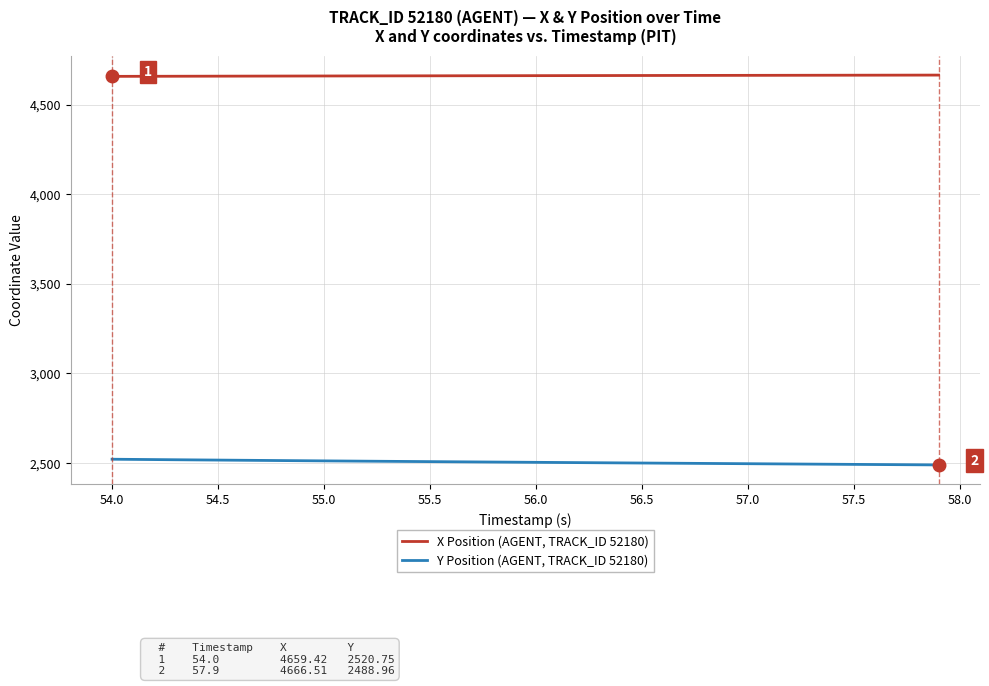

True or false: X Position (AGENT, TRACK_ID 52180) and Y Position (AGENT, TRACK_ID 52180) cross at least once.

False